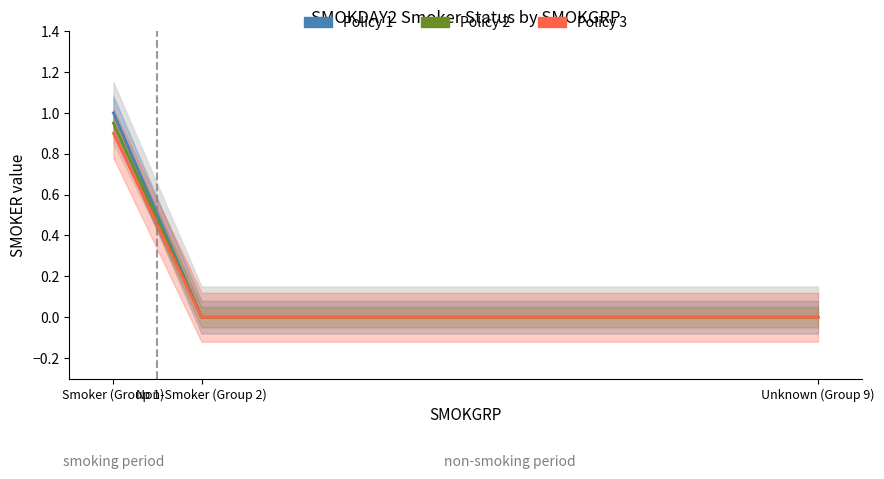

Is it true that Policy 1 equals 0.0 at Unknown (Group 9)?

True